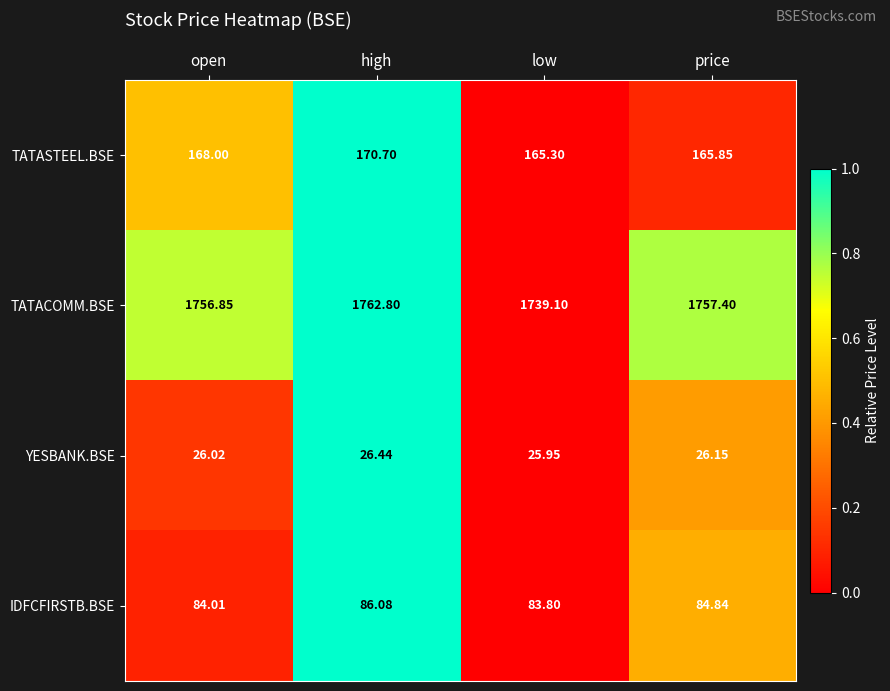

How many categories are shown in the chart?

4